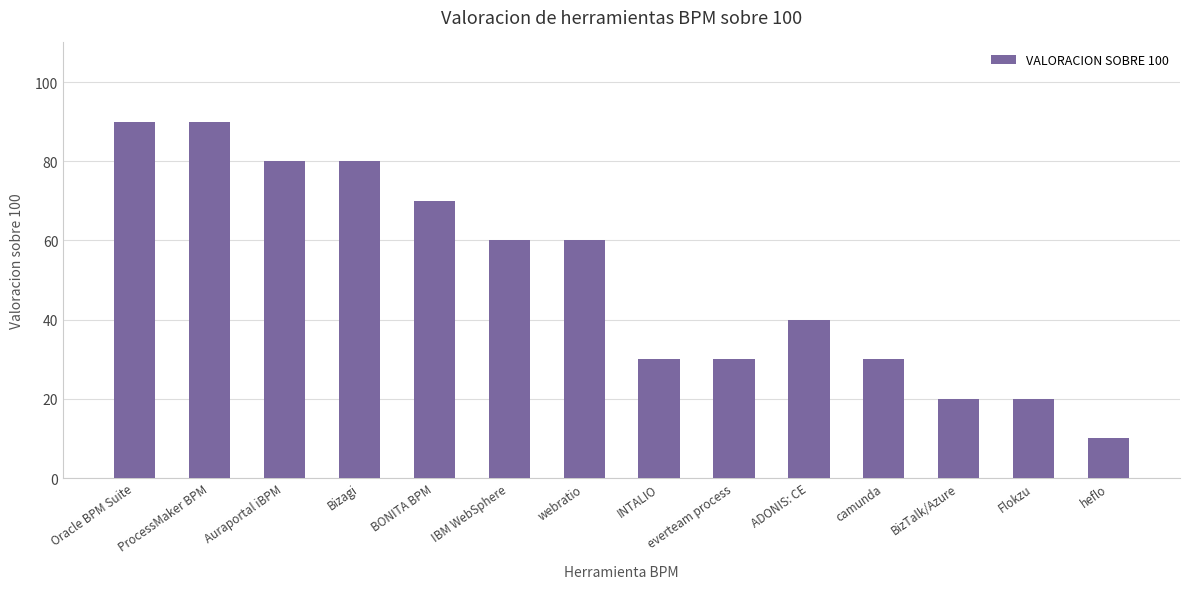

Read the value at Auraportal iBPM, to the nearest 5.

80